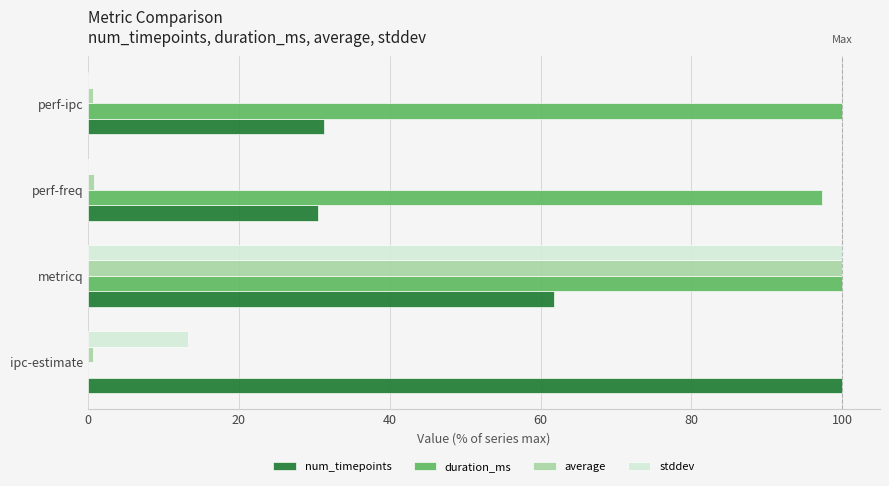

The duration_ms series shows 100.0 at metricq. True or false?

True